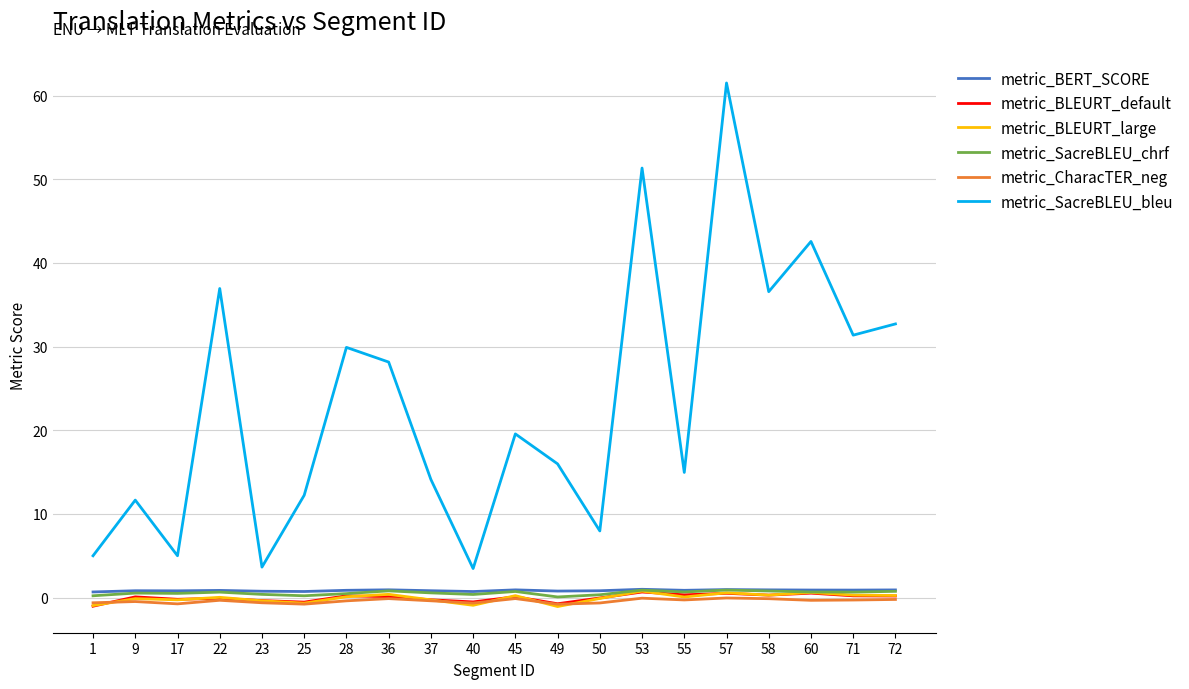

True or false: metric_CharacTER_neg and metric_SacreBLEU_bleu intersect in this chart.

False